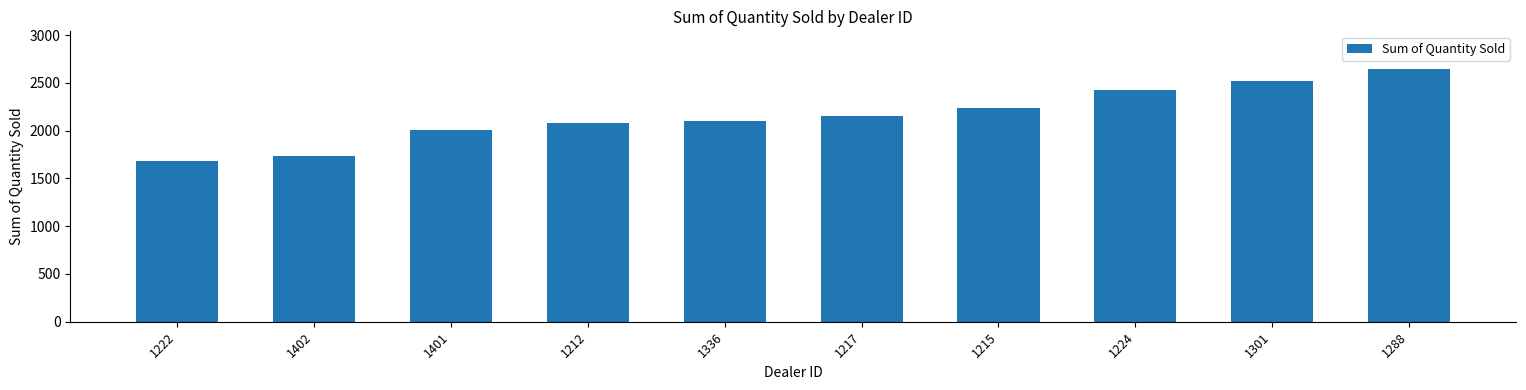

What is the approximate value at 1217?

2158